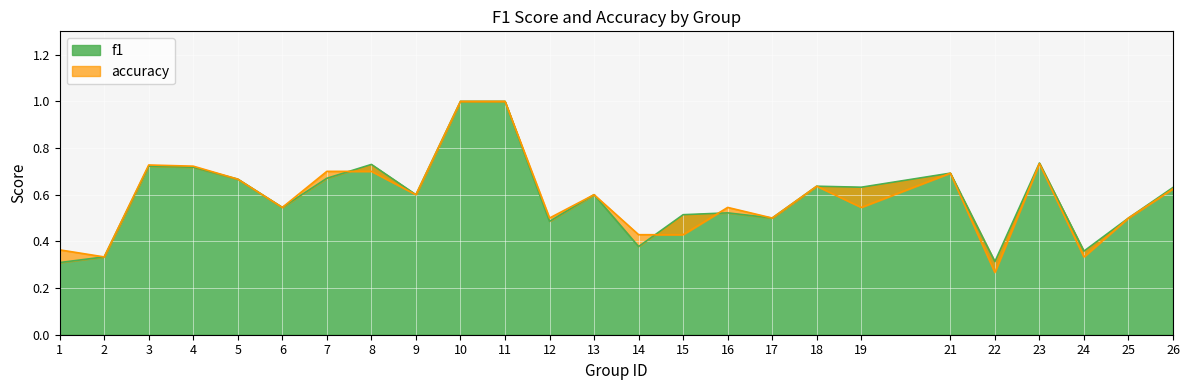

What is the sum of all accuracy values?

14.7